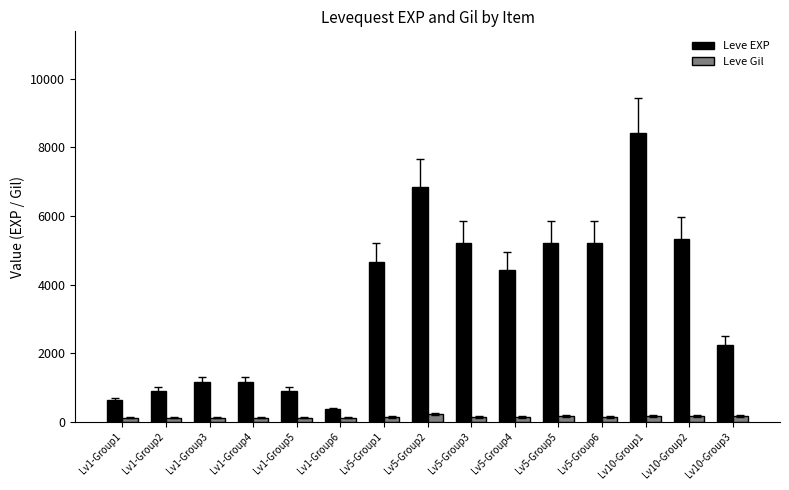

Between Lv1-Group2 and Lv10-Group3, which series saw the biggest shift?

Leve EXP